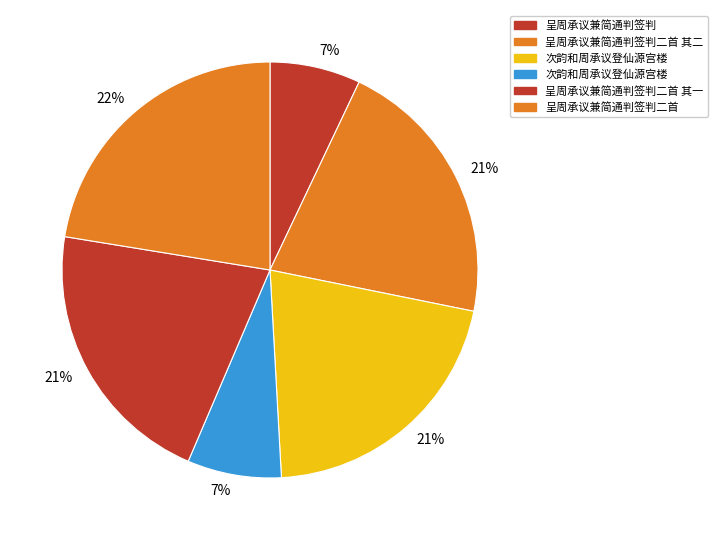

How many slices are in this pie chart?

6